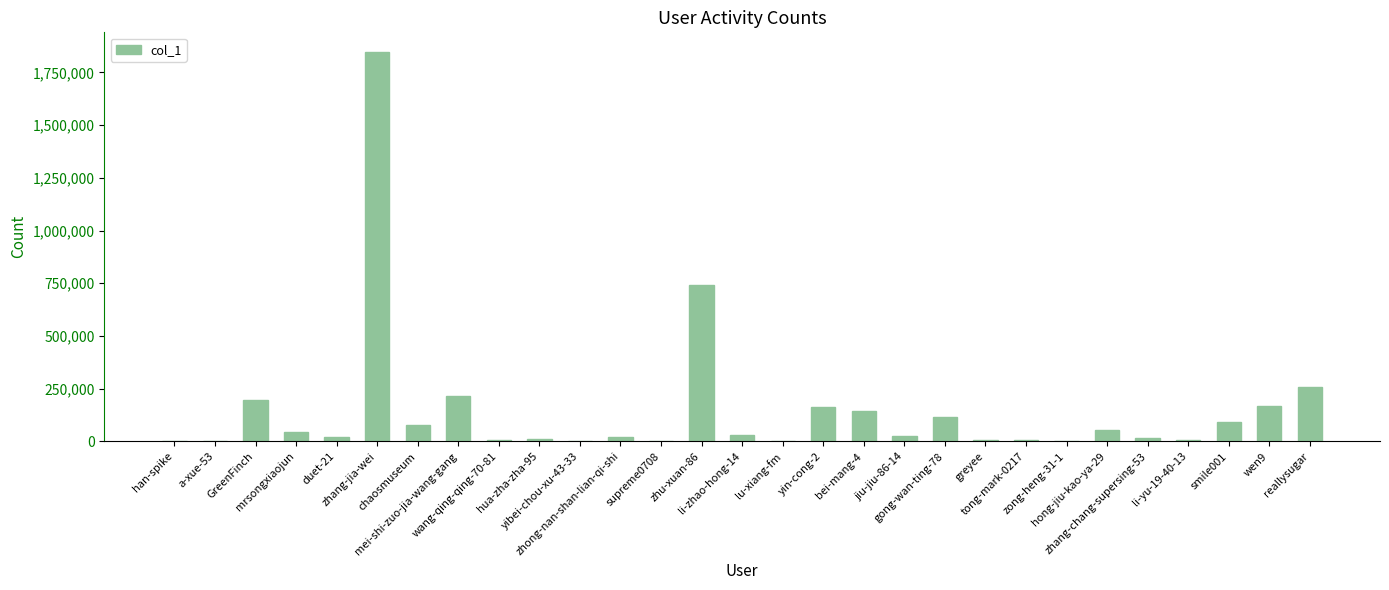

What is the change in value from GreenFinch to wang-qing-qing-70-81?

-190267